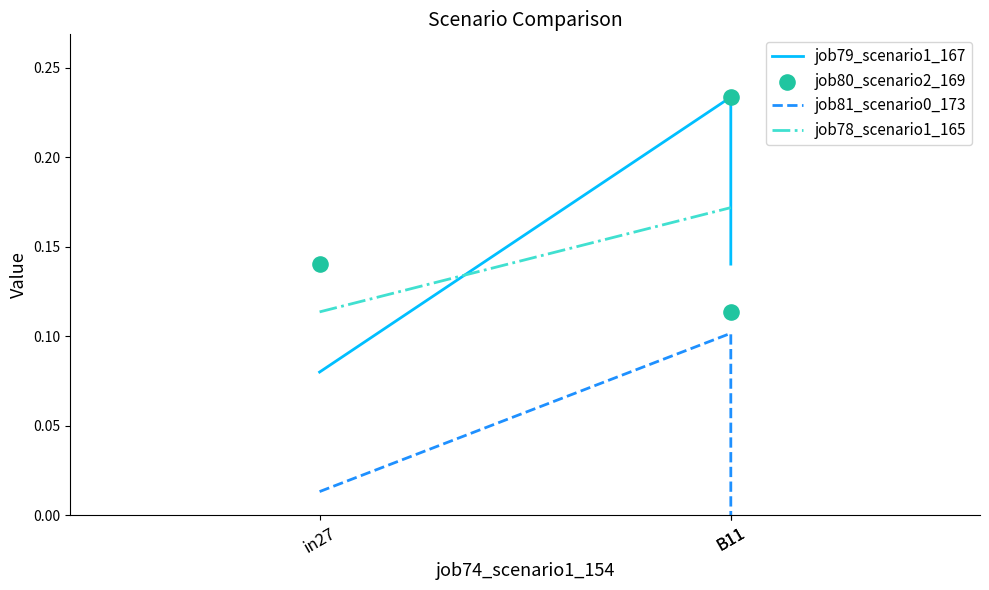

At which category is the sum across all series the highest?

B11